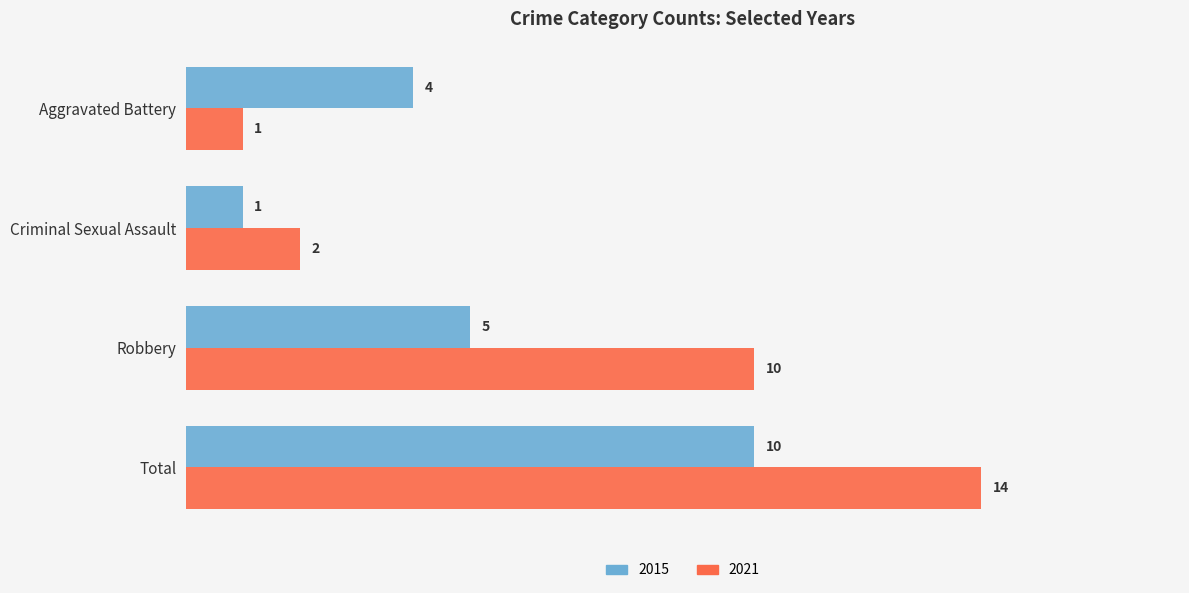

At how many categories does at least one series exceed 7?

2